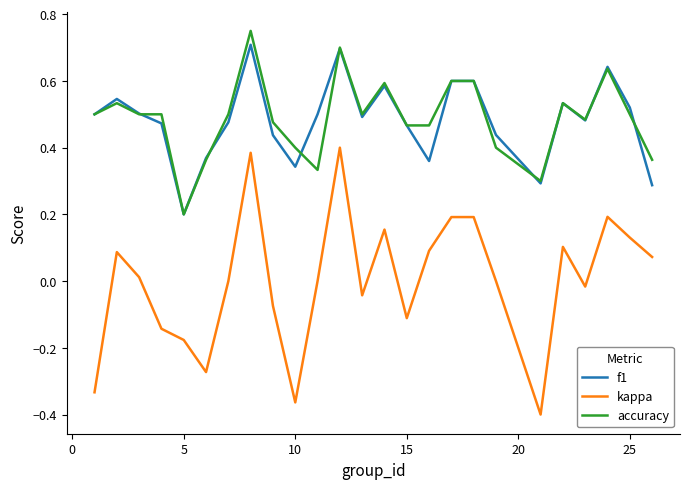

Which series has the widest spread of values?

kappa